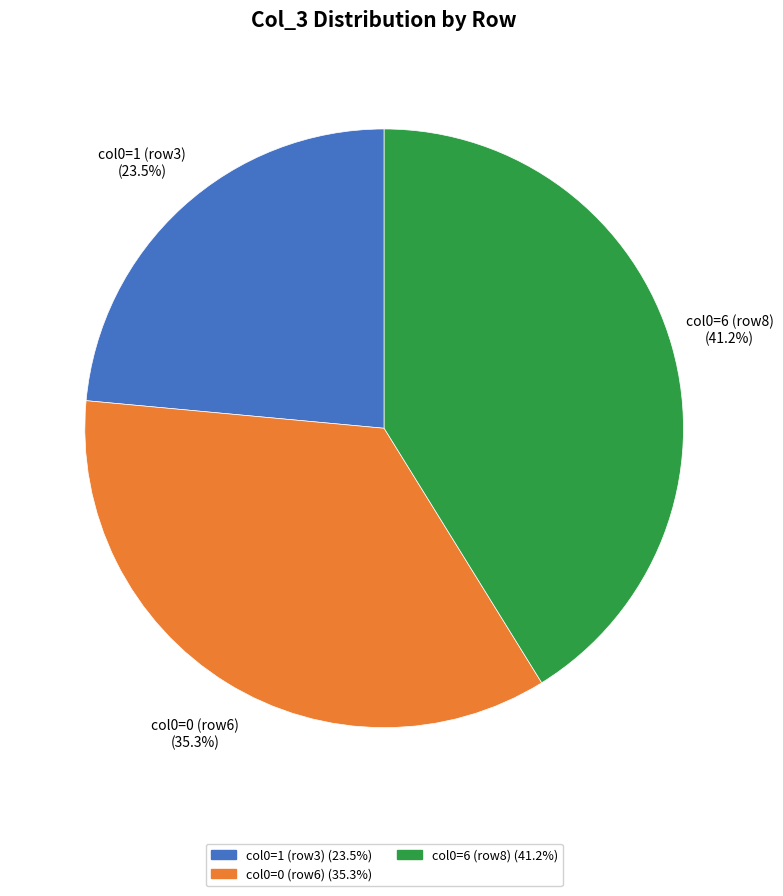

Does any single category account for the majority?

No